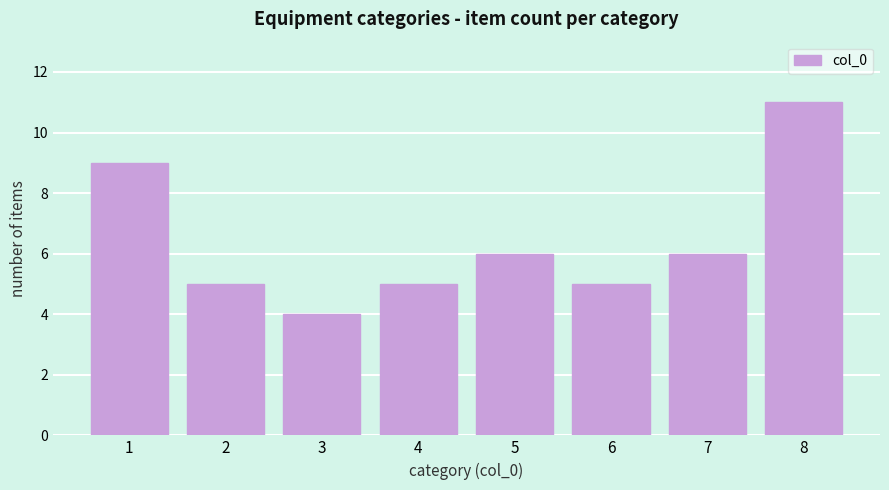

Reading left to right, list every bar in this chart as the range it spans on the x-axis followed by its height. The values are not printed on the chart, so give them approximately, as read against the axis.

0.5 to 1.5: 9
1.5 to 2.5: 5
2.5 to 3.5: 4
3.5 to 4.5: 5
4.5 to 5.5: 6
5.5 to 6.5: 5
6.5 to 7.5: 6
7.5 to 8.5: 11